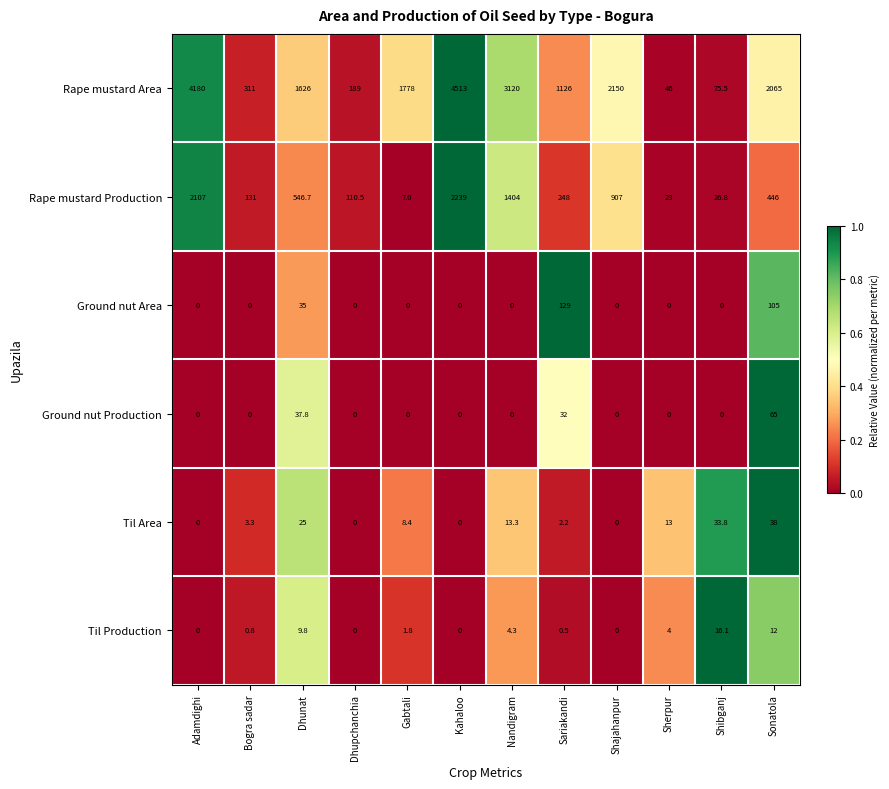

Which series changed the most between Bogra sadar and Nandigram?

Rape mustard Area